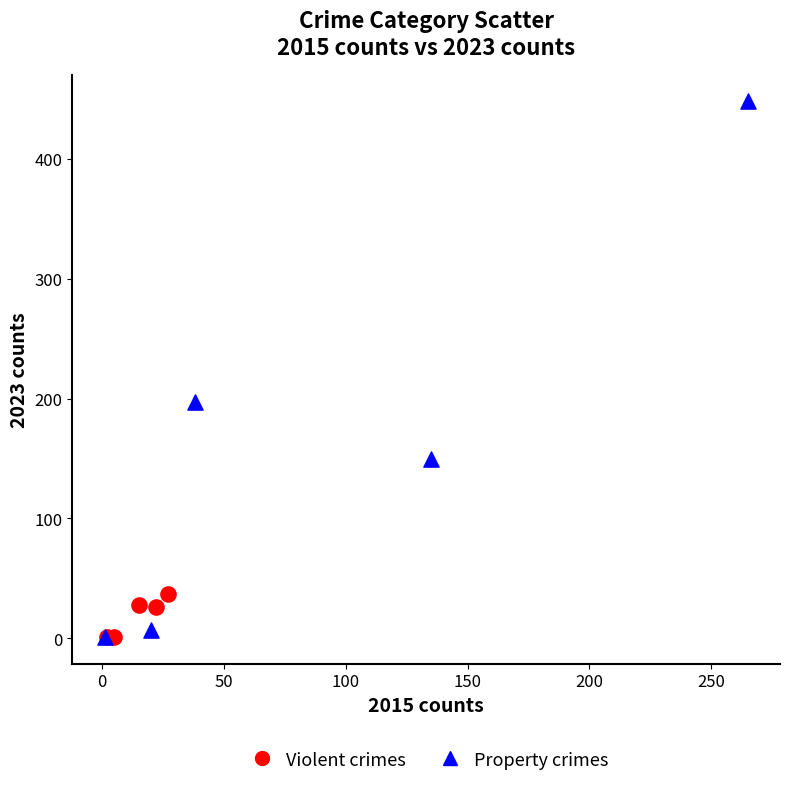

Which series has the largest Y range (max minus min)?

Property crimes